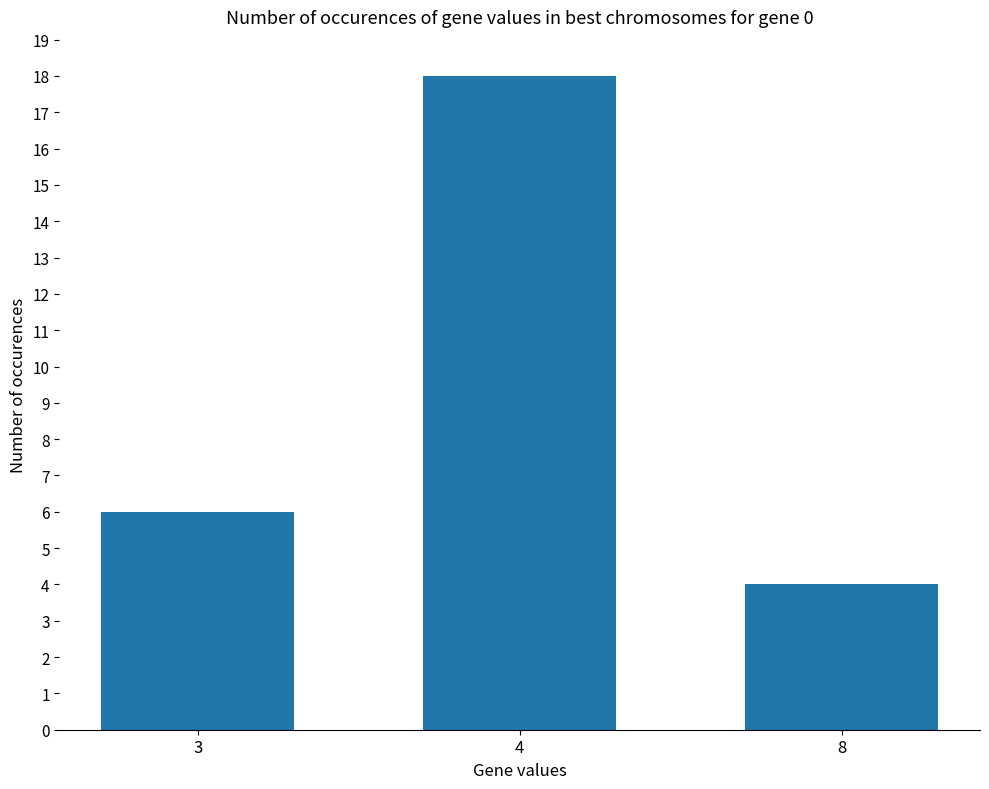

Count the number of categories in the chart.

3